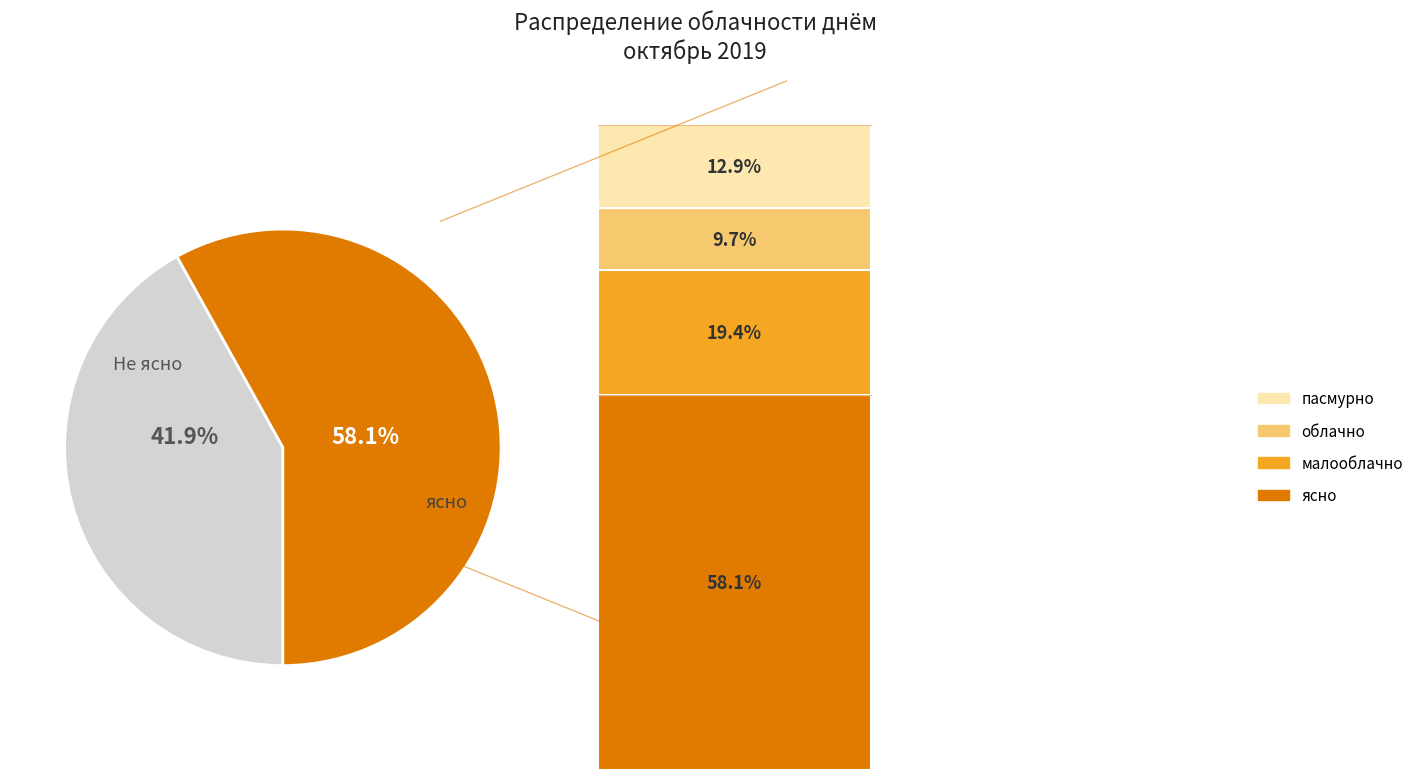

How many slices are in this pie chart?

2